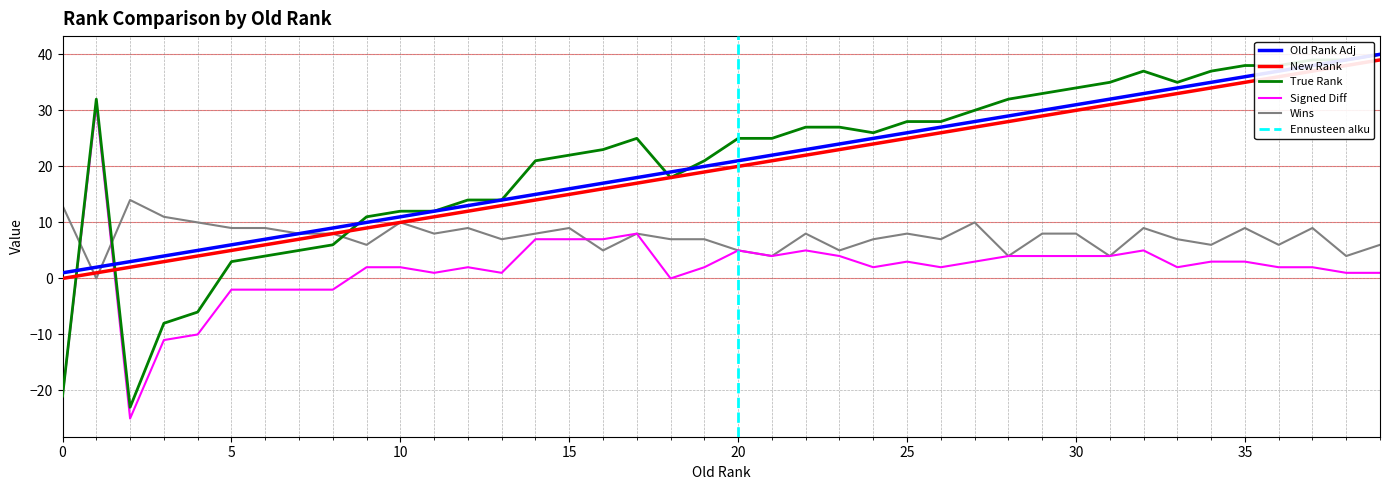

True or false: Signed Diff has a value of 2 at 26.

True